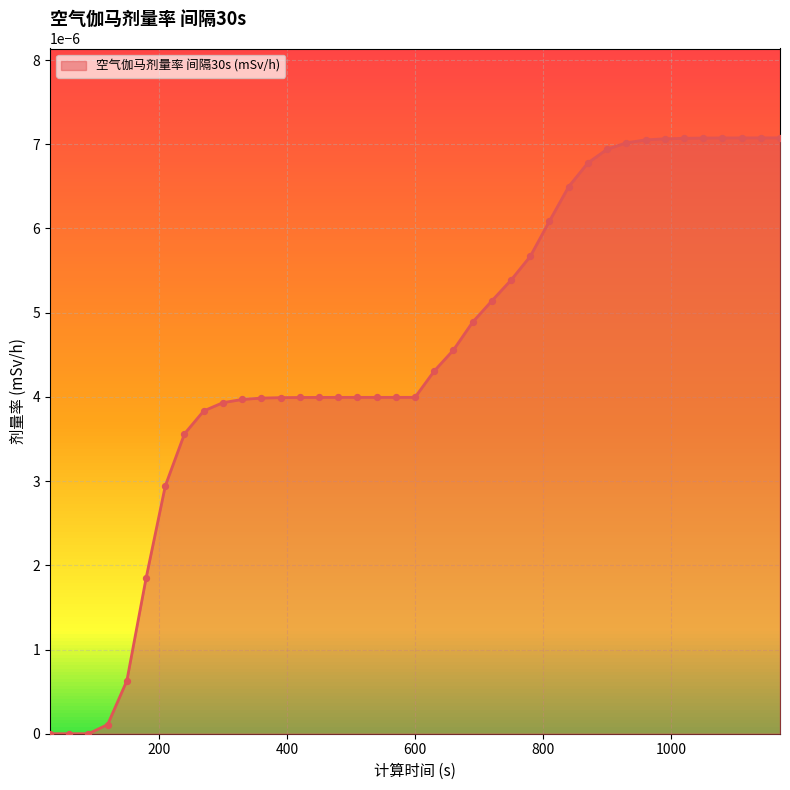

Between 660 and 1170, which is larger?

1170